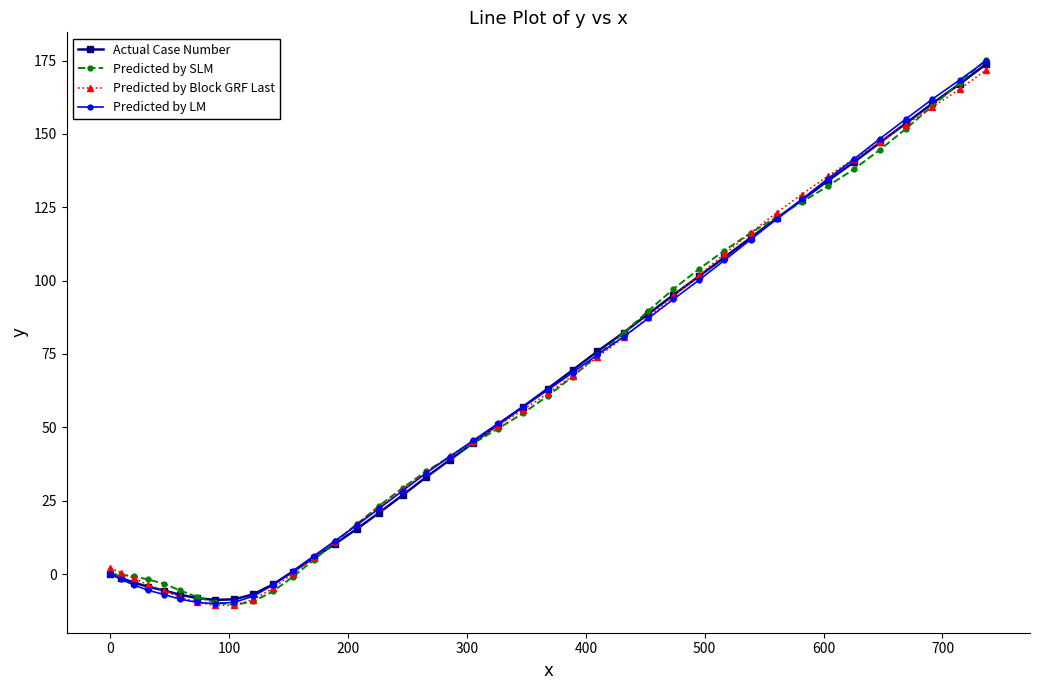

Rank the series by their average value, from highest to lowest.

Predicted by SLM, Predicted by Block GRF Last, Actual Case Number, Predicted by LM